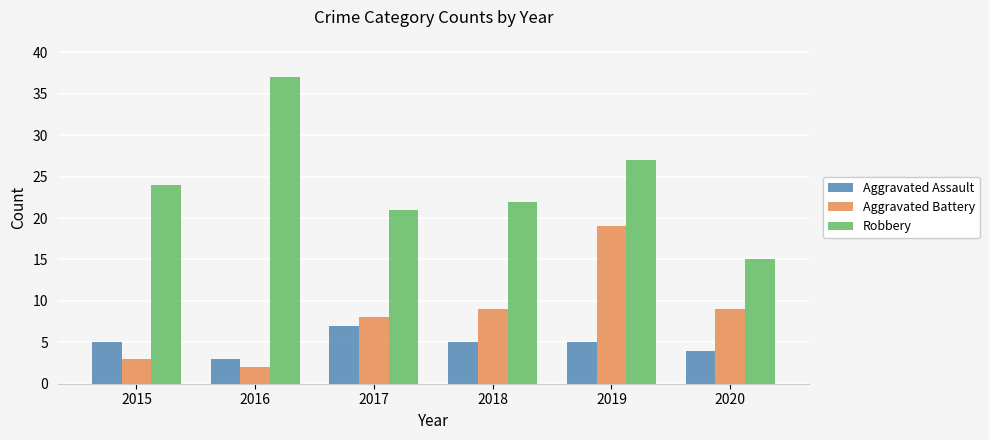

At 2018, list the series in order from largest to smallest.

Robbery, Aggravated Battery, Aggravated Assault